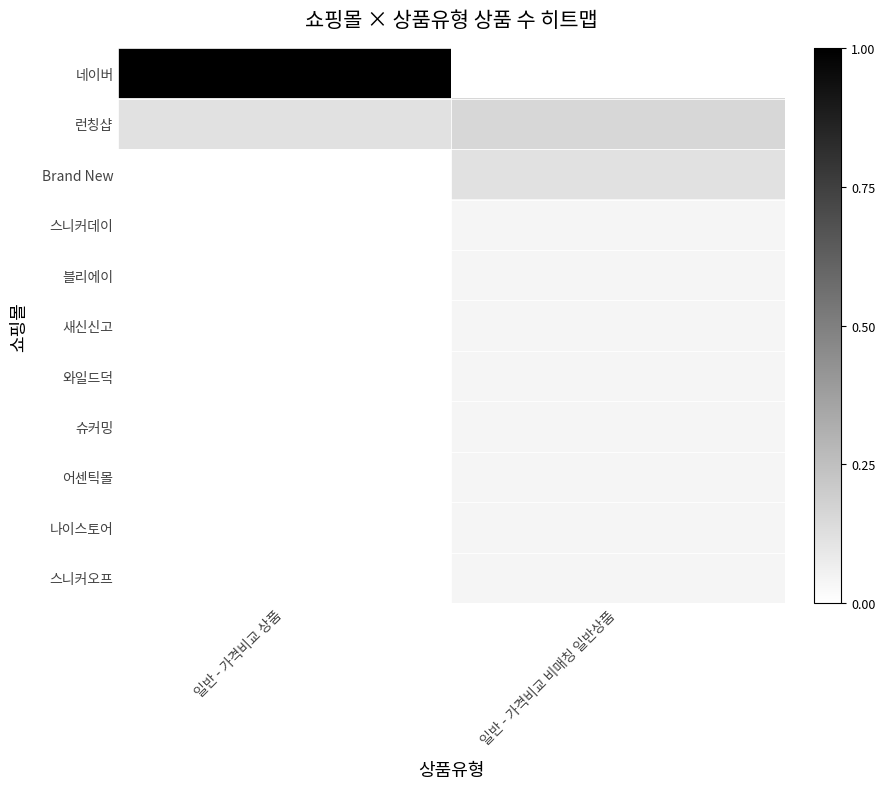

What is the greatest value displayed?

1.0